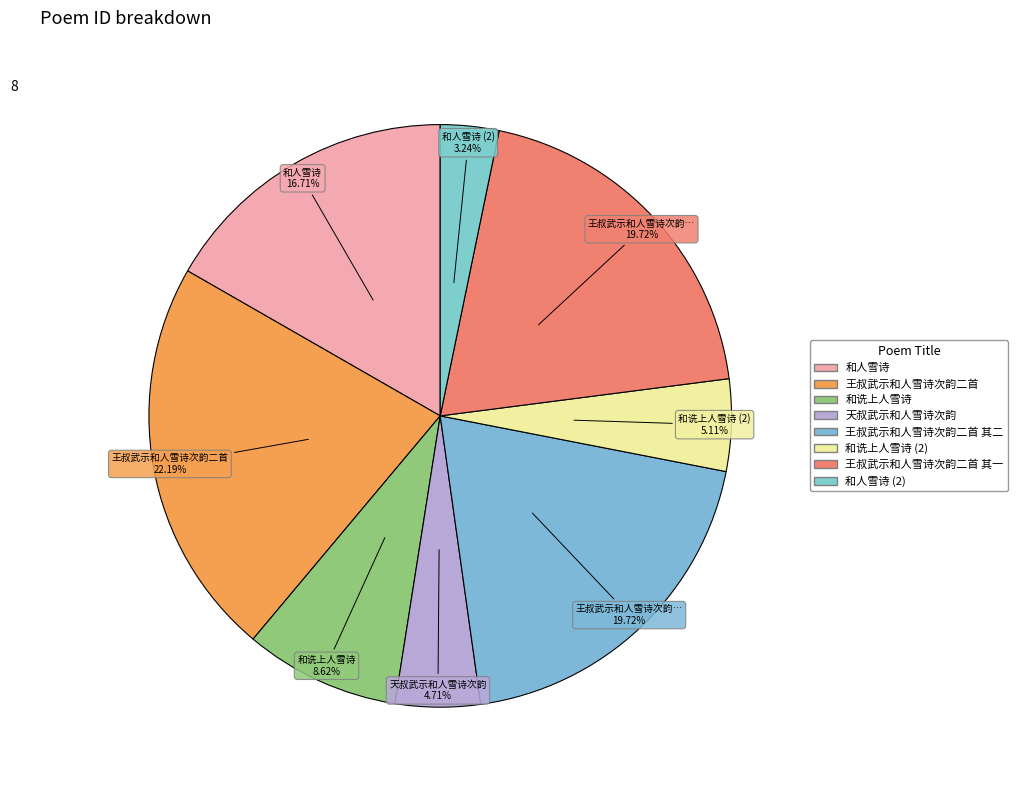

Rank the categories by value from lowest to highest.

和人雪诗, 天叔武示和人雪诗次韵, 和诜上人雪诗, 和诜上人雪诗, 和人雪诗, 王叔武示和人雪诗次韵二首 其二, 王叔武示和人雪诗次韵二首 其一, 王叔武示和人雪诗次韵二首